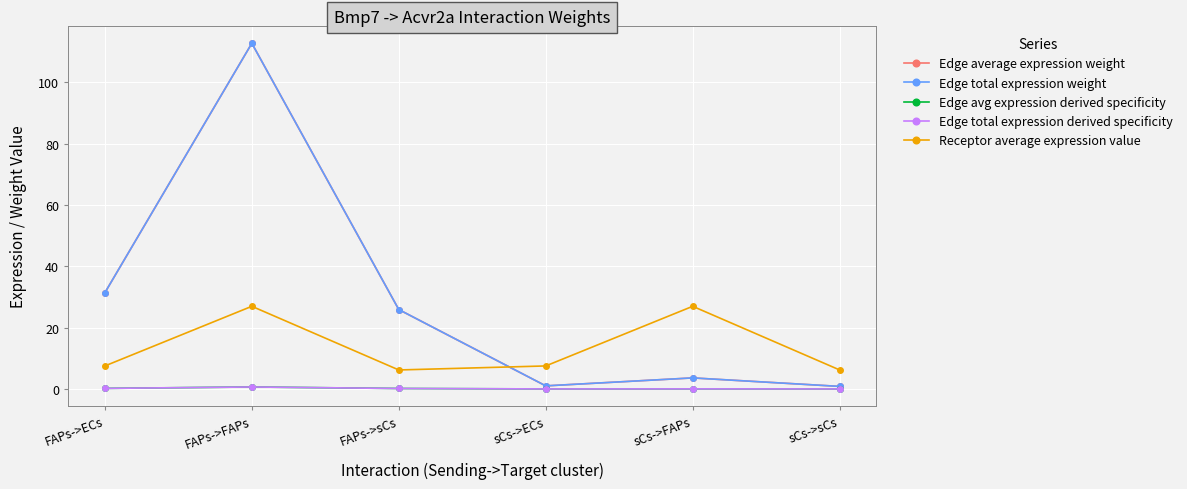

True or false: Edge total expression derived specificity has a value of 0.6 at FAPs->FAPs.

True